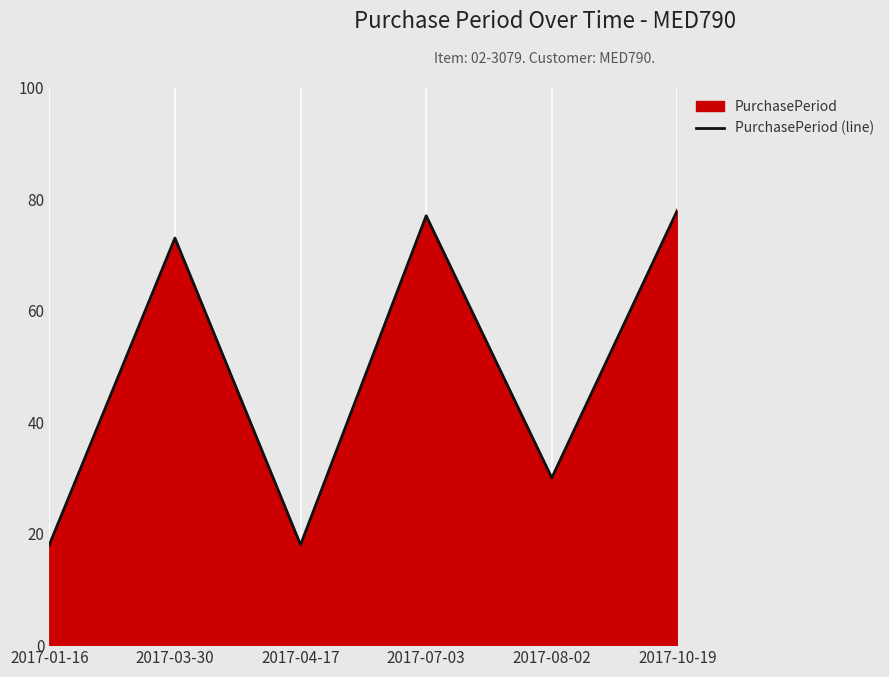

At which label is the value closest to 48?

2017-08-02